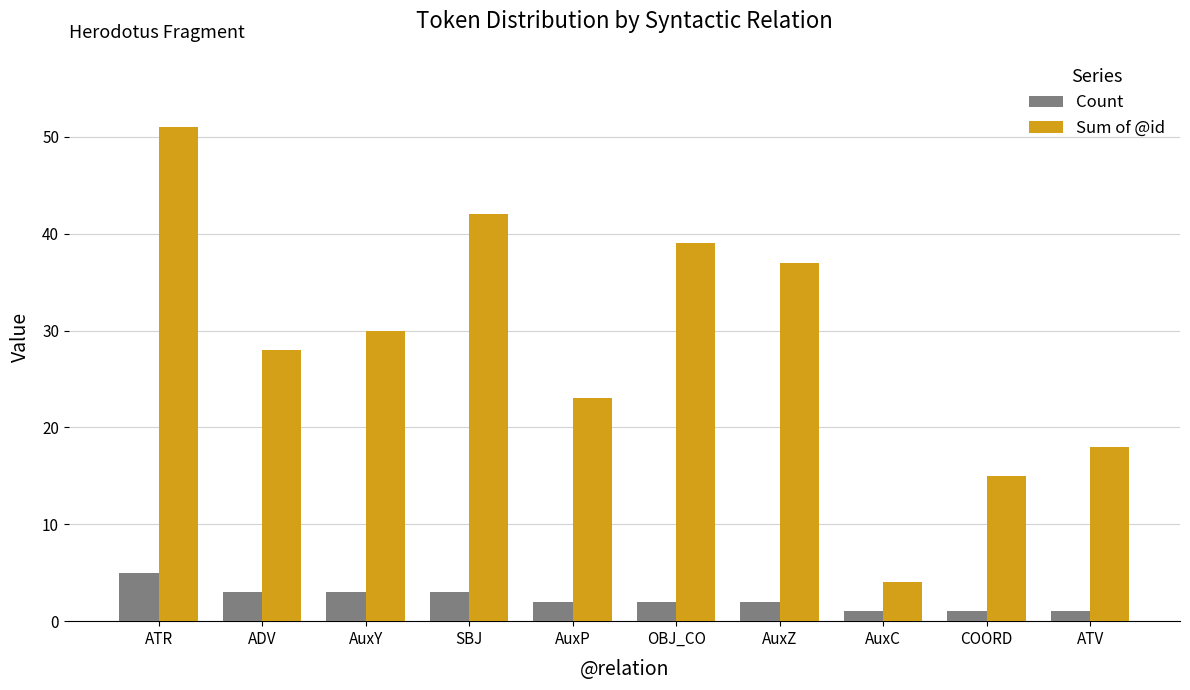

Are the bars grouped side by side (vs. stacked)?

Yes